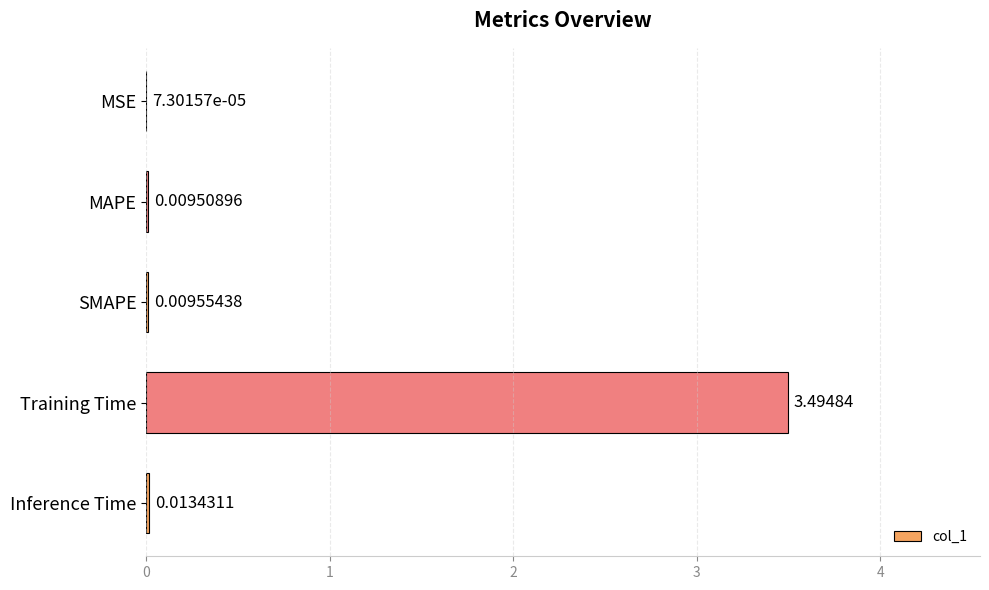

At which label is the value closest to 1?

Inference Time